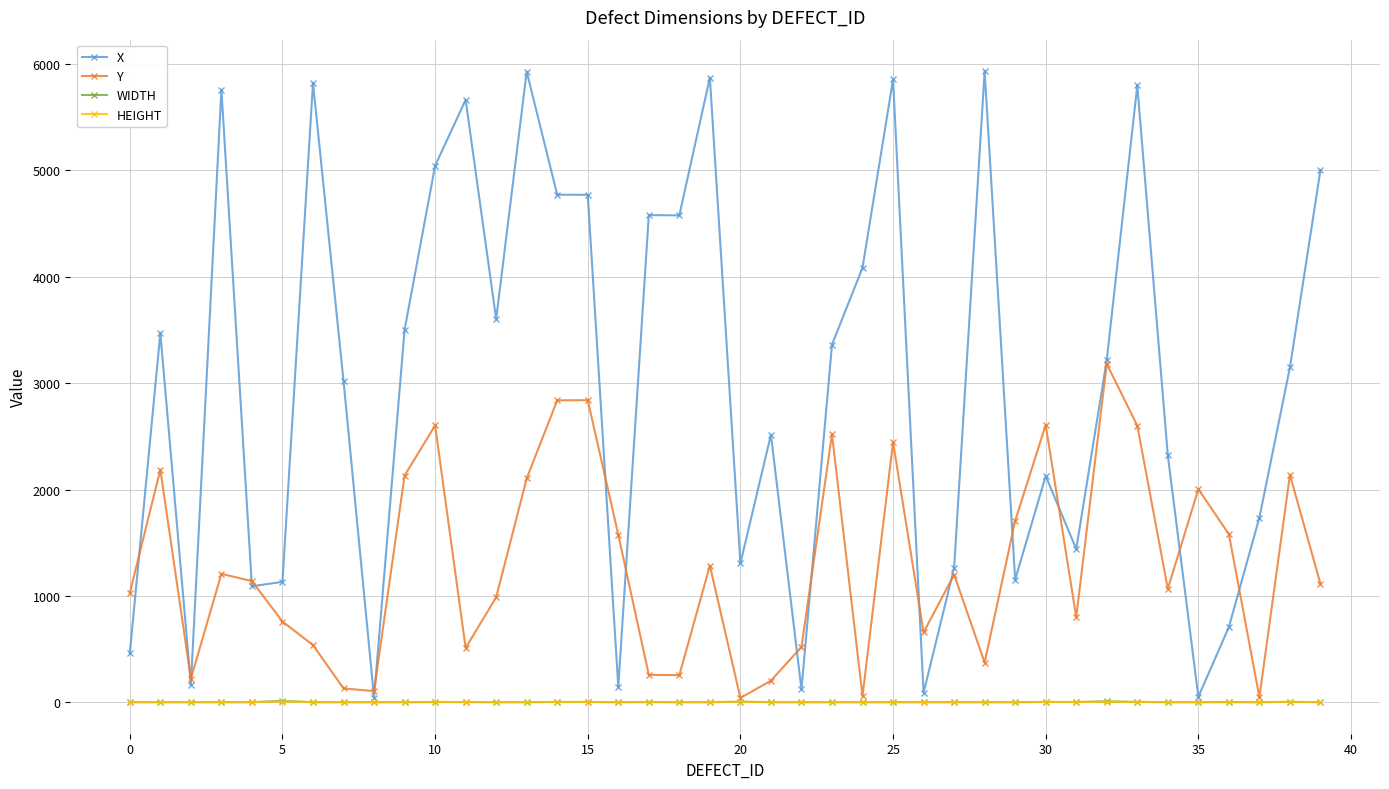

What is the maximum value shown in the chart?

5933